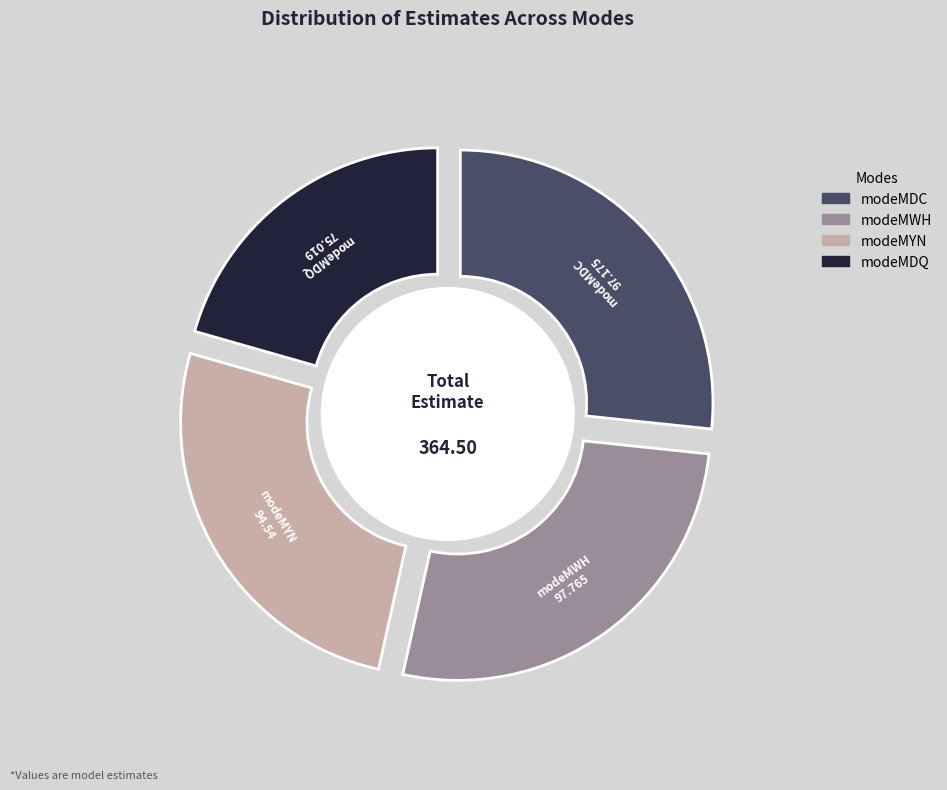

Does modeMDQ account for over 50% of the chart?

No